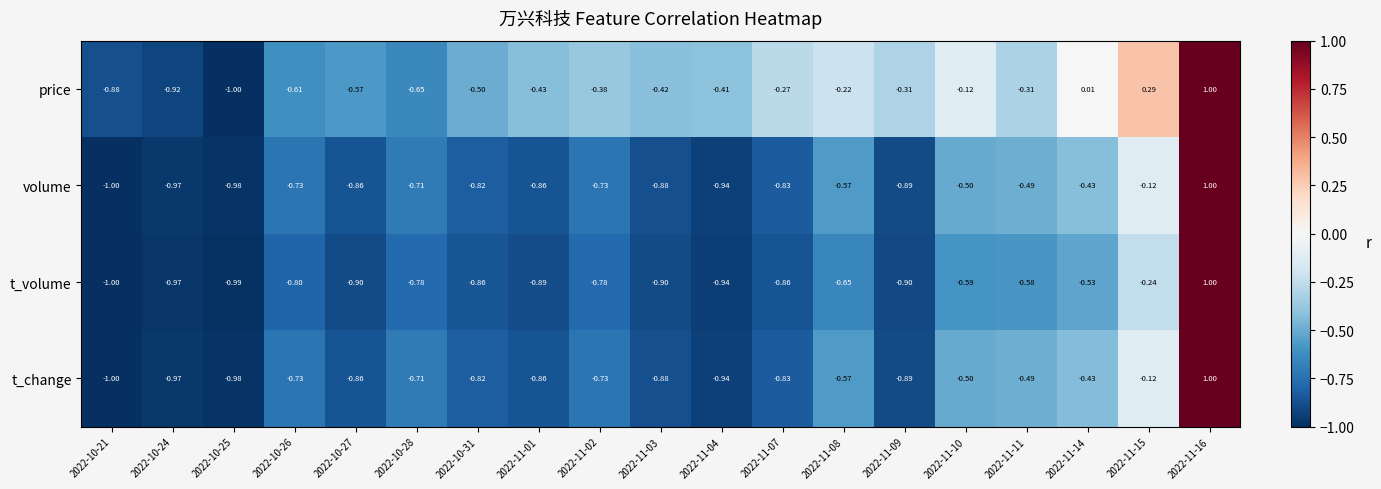

Which series has the largest total across all categories?

price